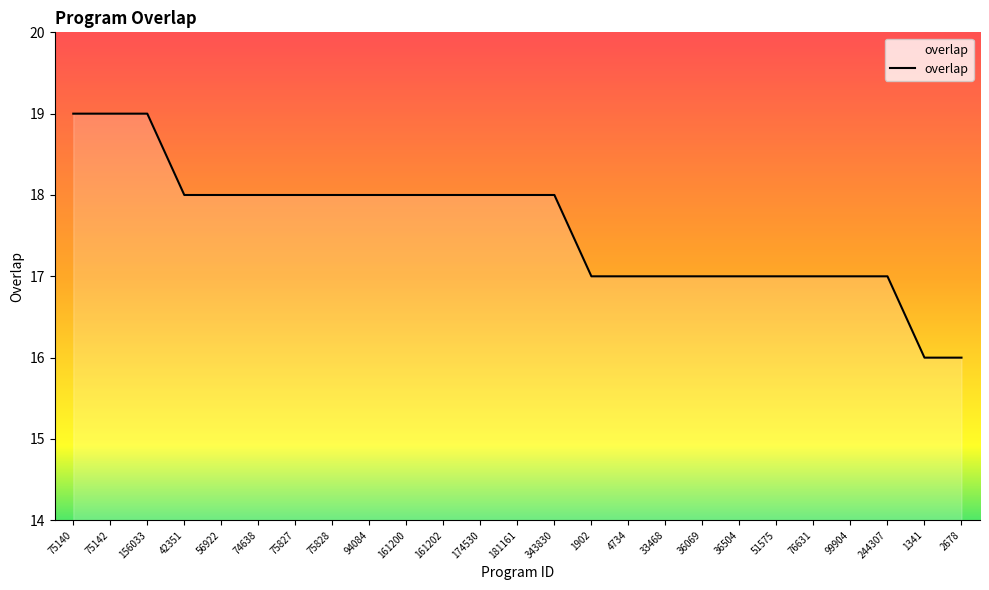

What is the smallest value displayed?

16